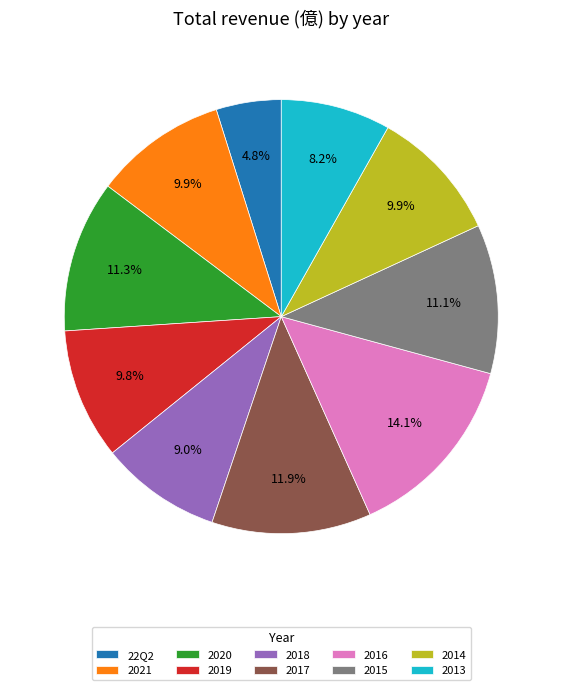

To the nearest percent, what is the average slice percentage?

10%